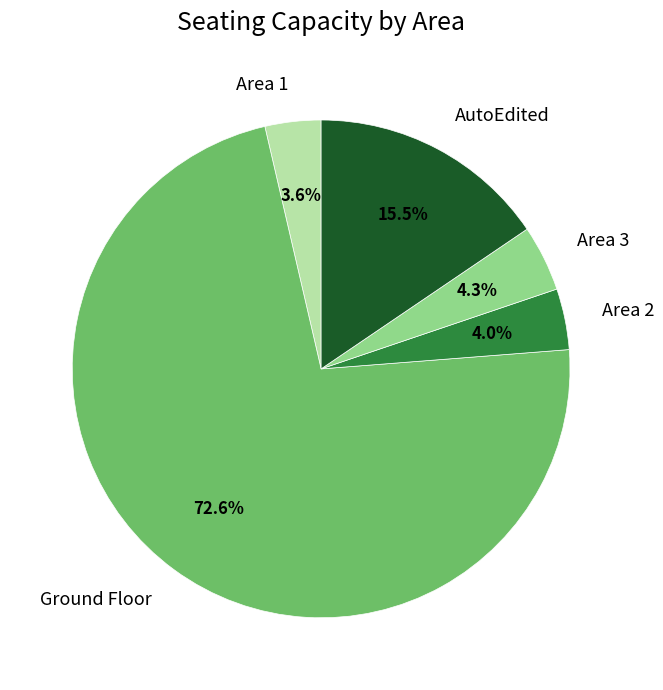

To the nearest percent, what is the difference between the Ground Floor and AutoEdited slice percentages?

57%